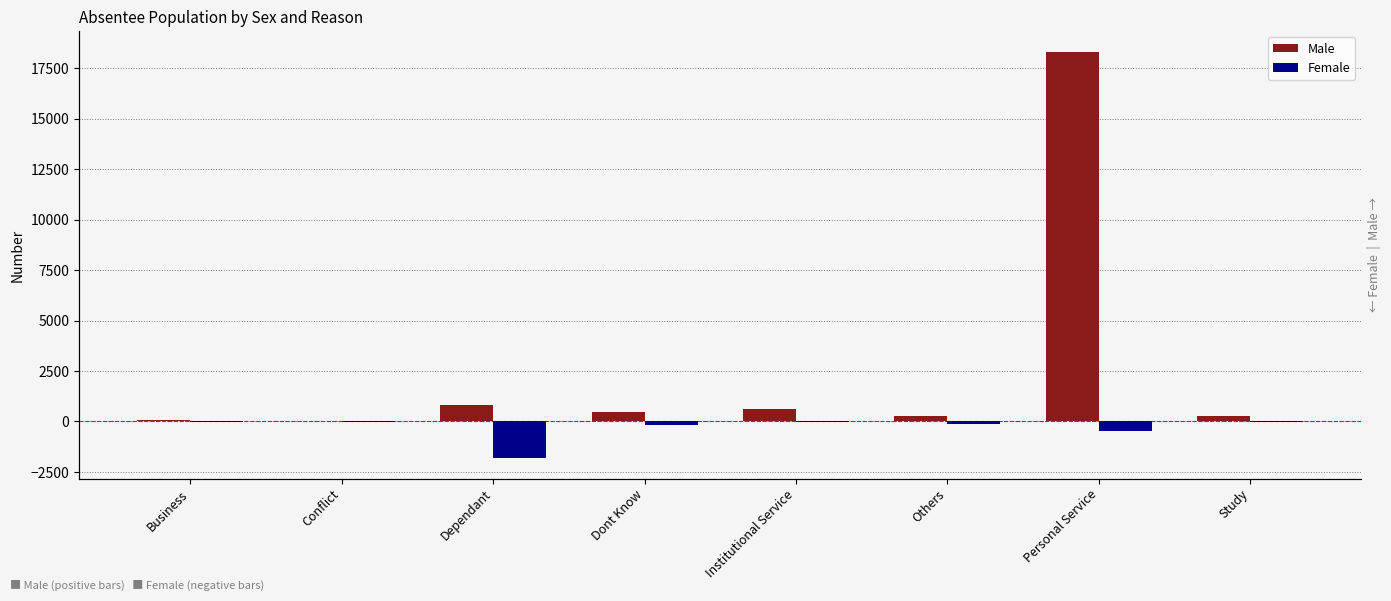

What is the label of the 2nd bar from the left?

Conflict